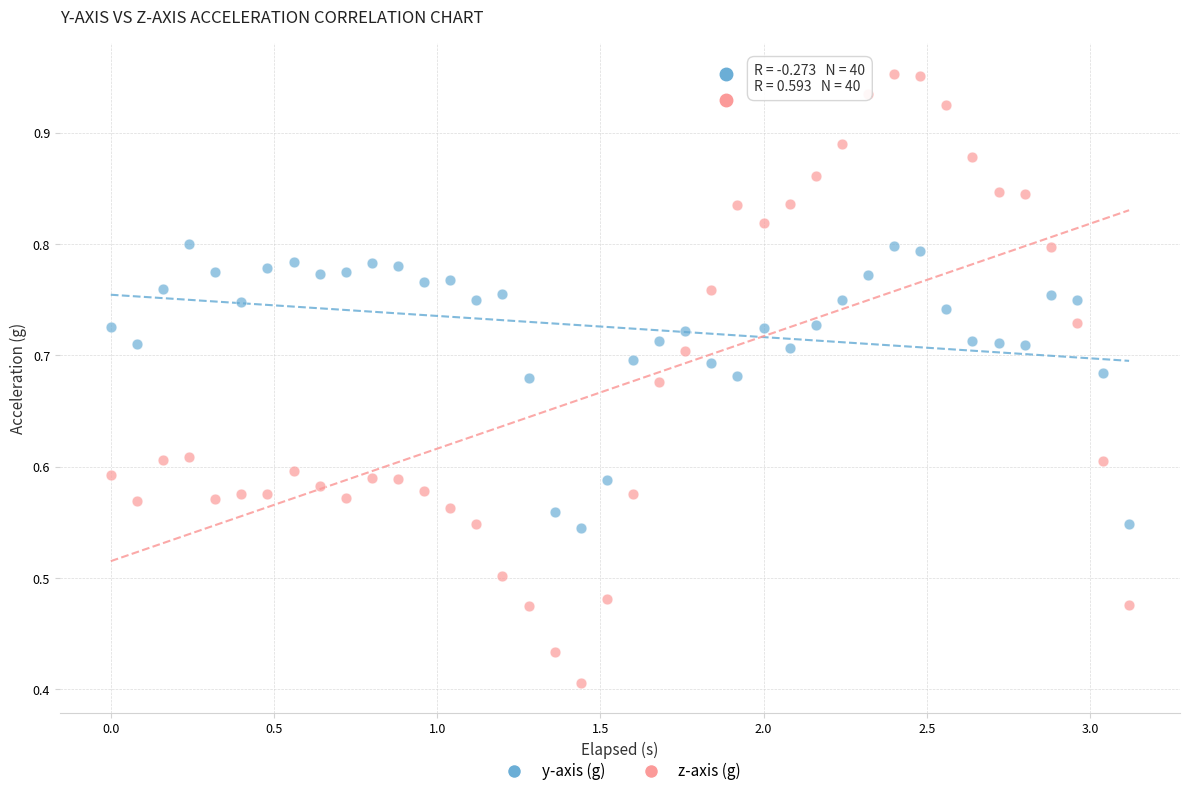

Which series reaches the maximum Y coordinate?

z-axis (g)